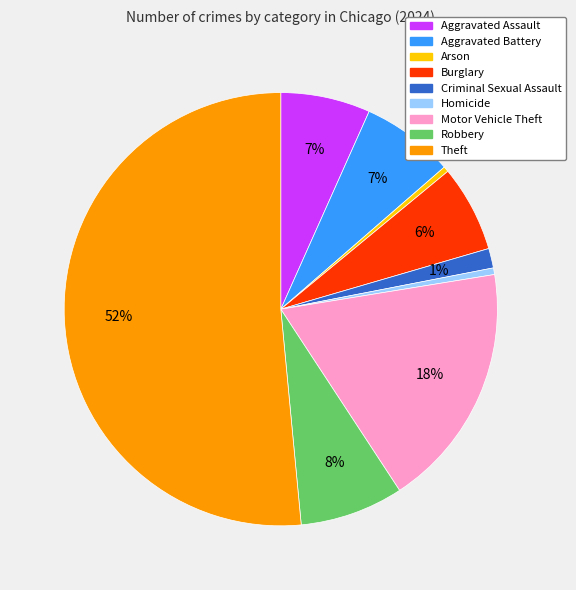

Which category has the biggest portion of the pie?

Theft